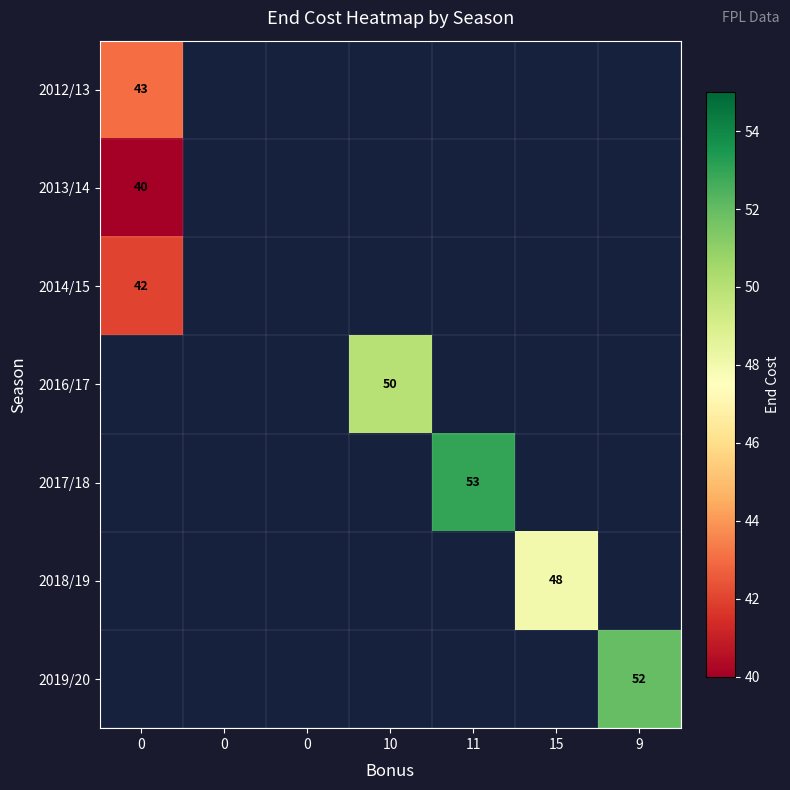

How many series are shown in this chart?

7